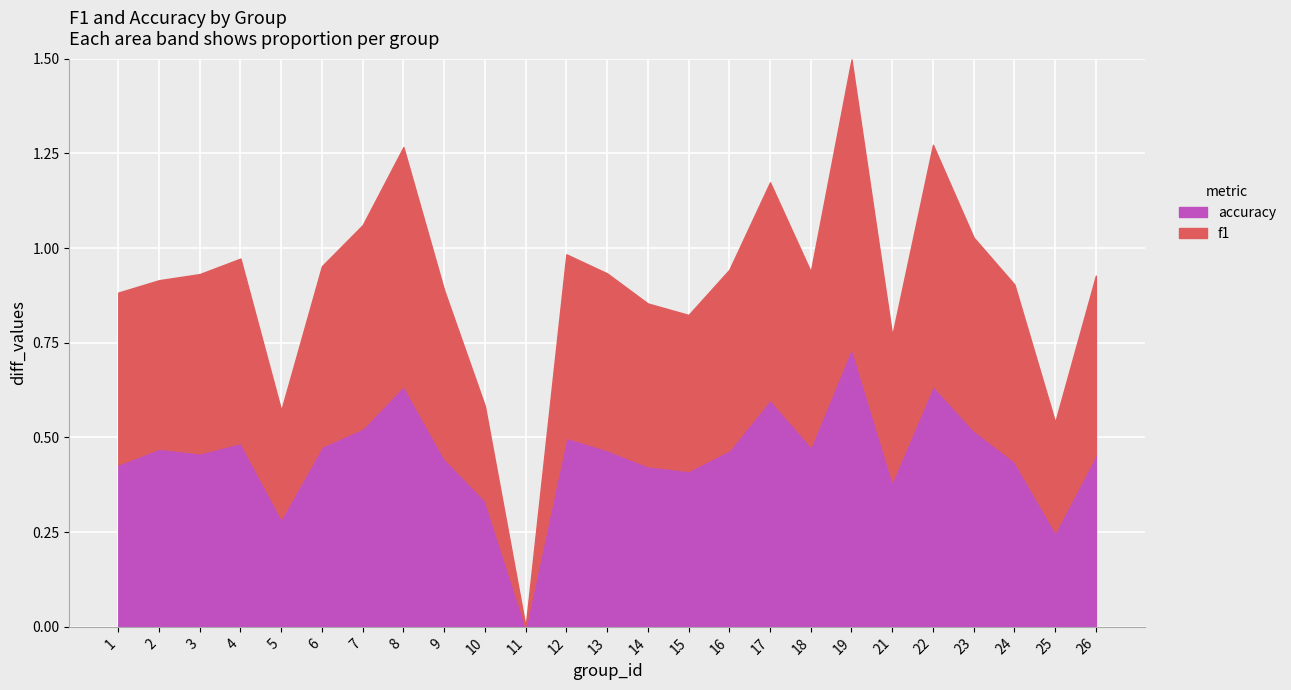

Reading left to right, extract all data points from this chart.

f1: 1=0.5	2=0.4	3=0.5	4=0.5	5=0.3	6=0.5	7=0.5	8=0.6	9=0.4	10=0.2	11=0.0	12=0.5	13=0.5	14=0.4	15=0.4	16=0.5	17=0.6	18=0.5	19=0.8	21=0.4	22=0.6	23=0.5	24=0.5	25=0.3	26=0.5
accuracy: 1=0.4	2=0.5	3=0.5	4=0.5	5=0.3	6=0.5	7=0.5	8=0.6	9=0.4	10=0.3	11=0.0	12=0.5	13=0.5	14=0.4	15=0.4	16=0.5	17=0.6	18=0.5	19=0.7	21=0.4	22=0.6	23=0.5	24=0.4	25=0.2	26=0.5